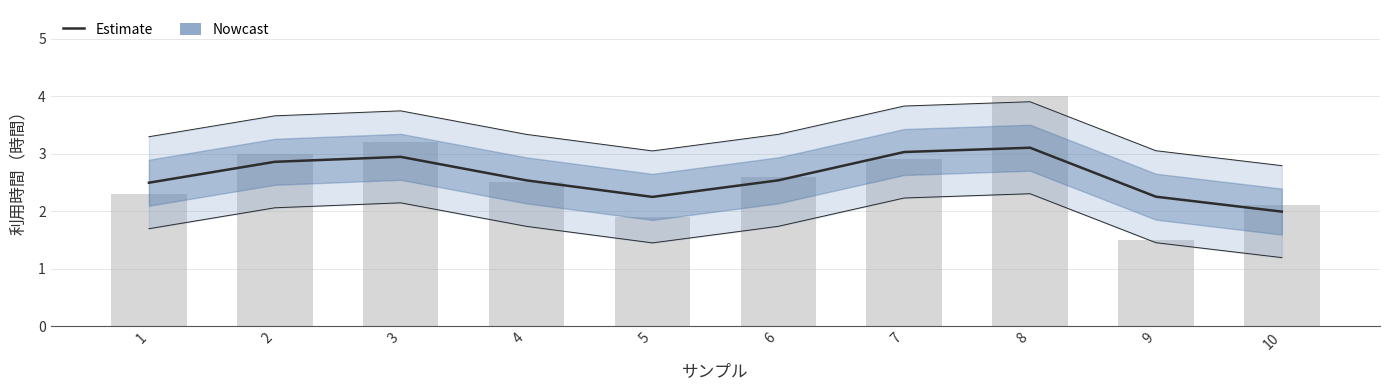

What is the difference between the values at 4 and 2?

0.3